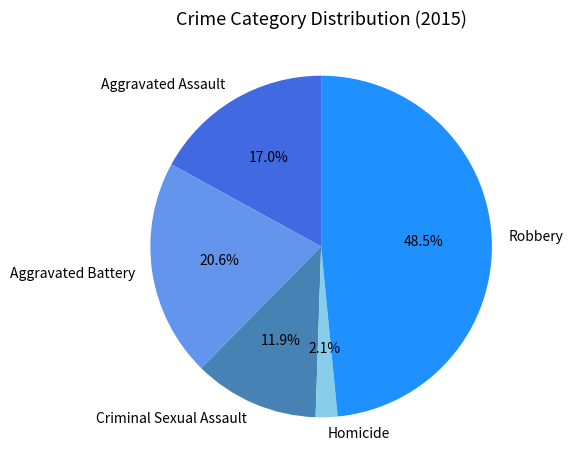

Does Aggravated Battery represent more than half of the total?

No